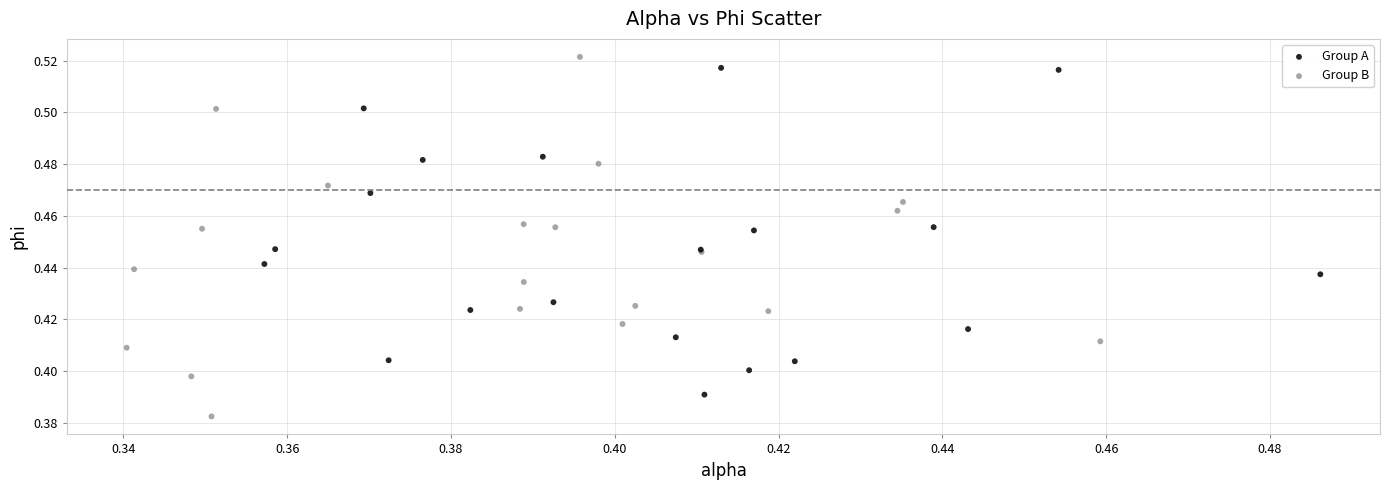

Which series has the largest Y range (max minus min)?

Group B